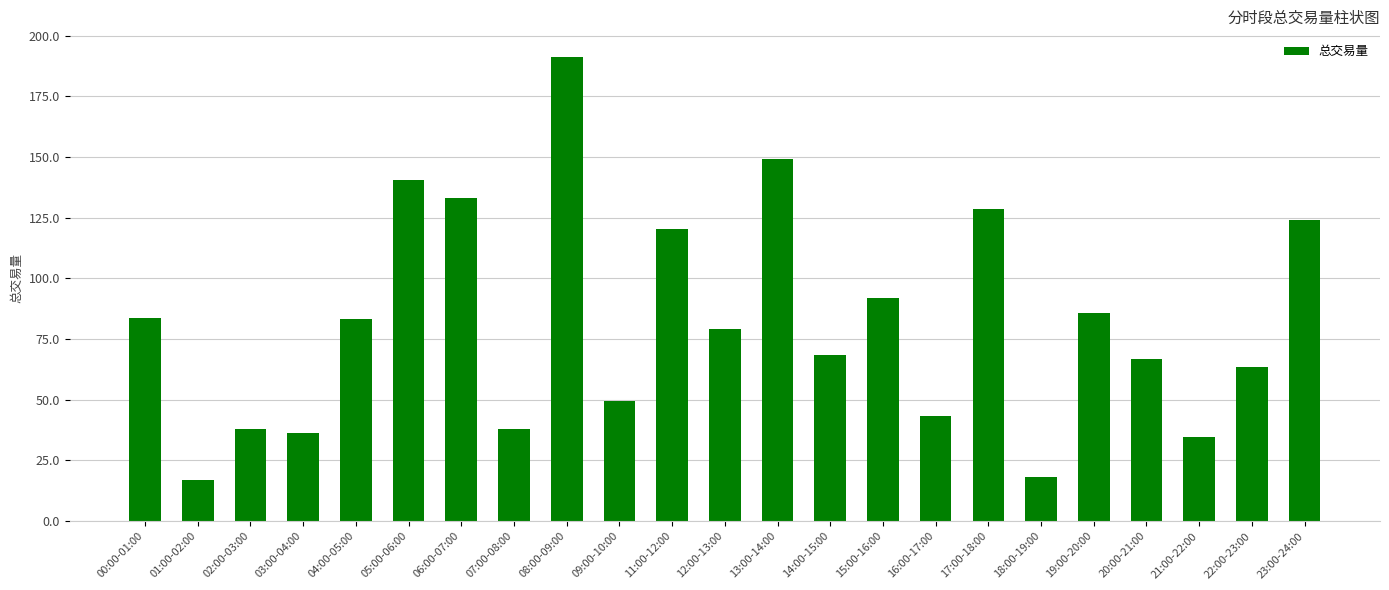

What is the sum of the values at 23:00-24:00 and 14:00-15:00?

192.3